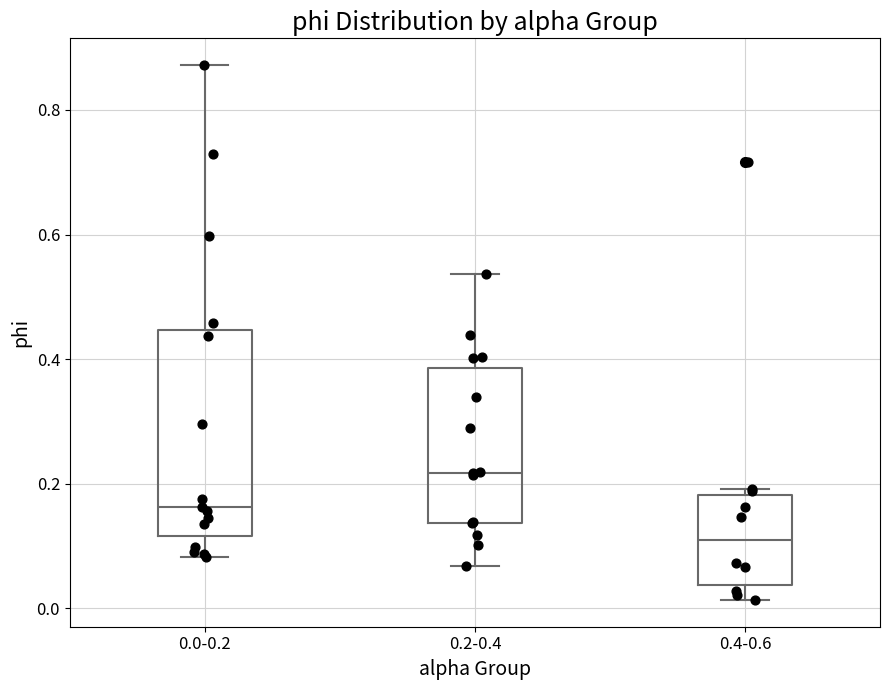

Reading left to right, read every box against the y-axis: the position of its median line, the range the box covers, and the ends of its whiskers. The values are not printed on the chart, so give them approximately, as read against the axis.

0.0-0.2: median 0.16, box 0.12 to 0.44, whiskers 0.08 to 0.88
0.2-0.4: median 0.22, box 0.14 to 0.38, whiskers 0.06 to 0.54
0.4-0.6: median 0.12, box 0.04 to 0.18, whiskers 0.02 to 0.20